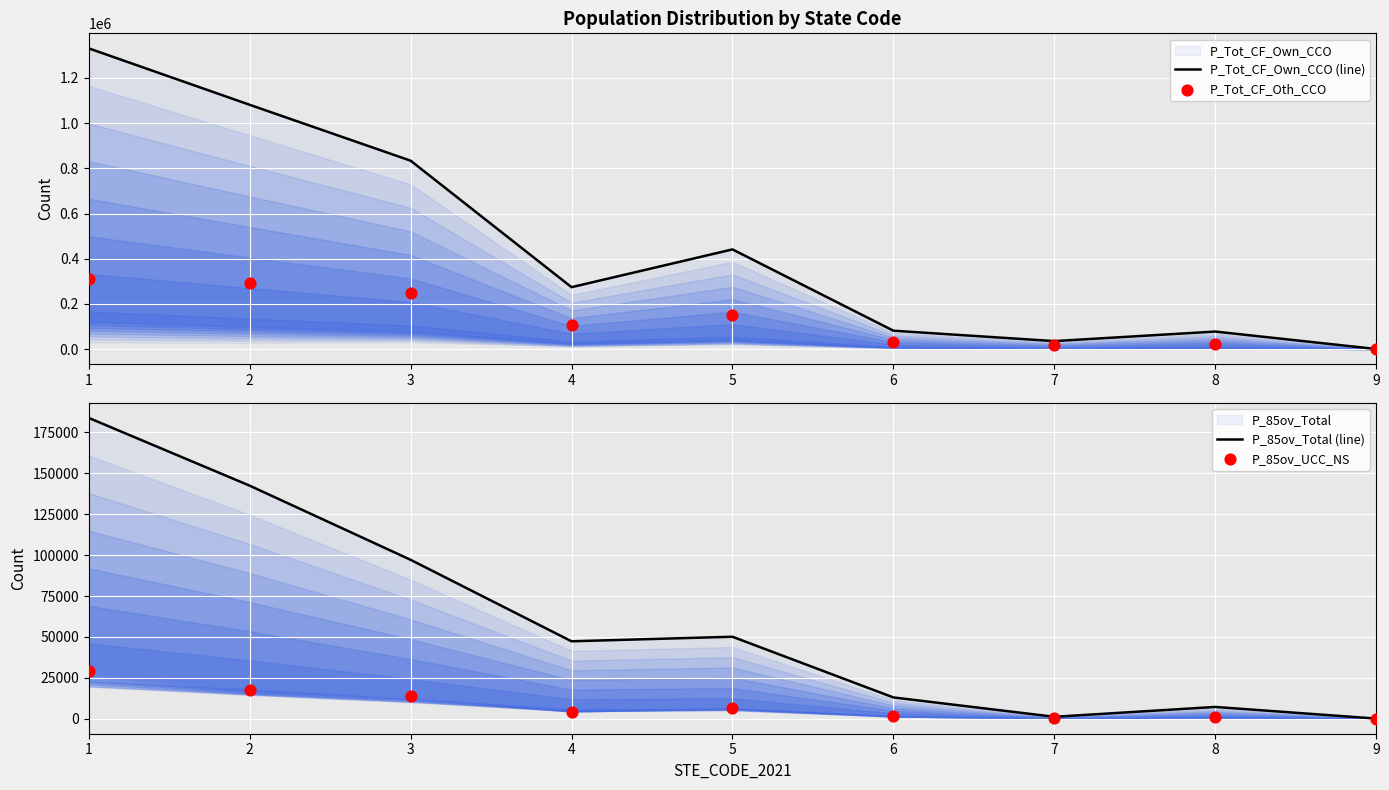

At how many categories does at least one series exceed 1243799?

1